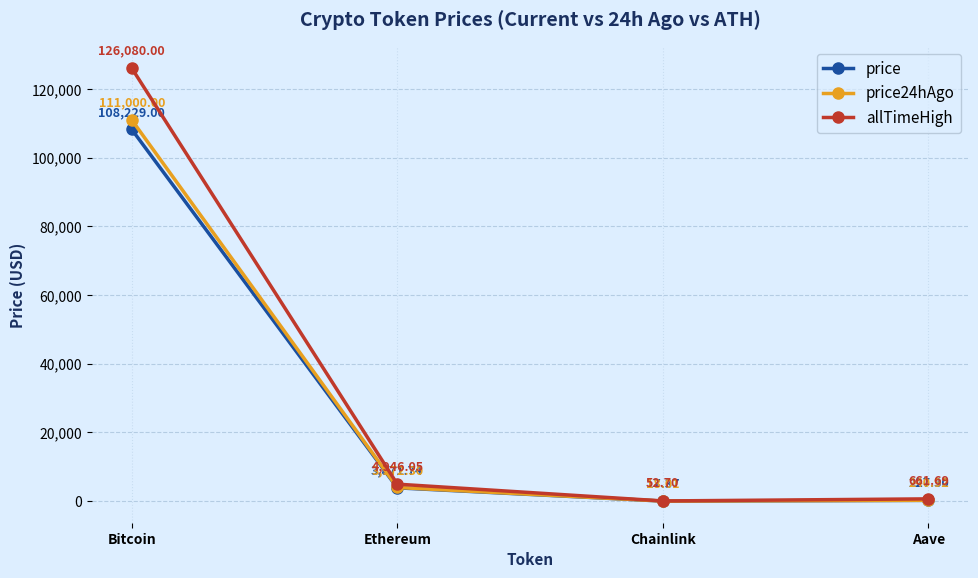

List the labels in order of price value, largest first.

Bitcoin, Ethereum, Aave, Chainlink